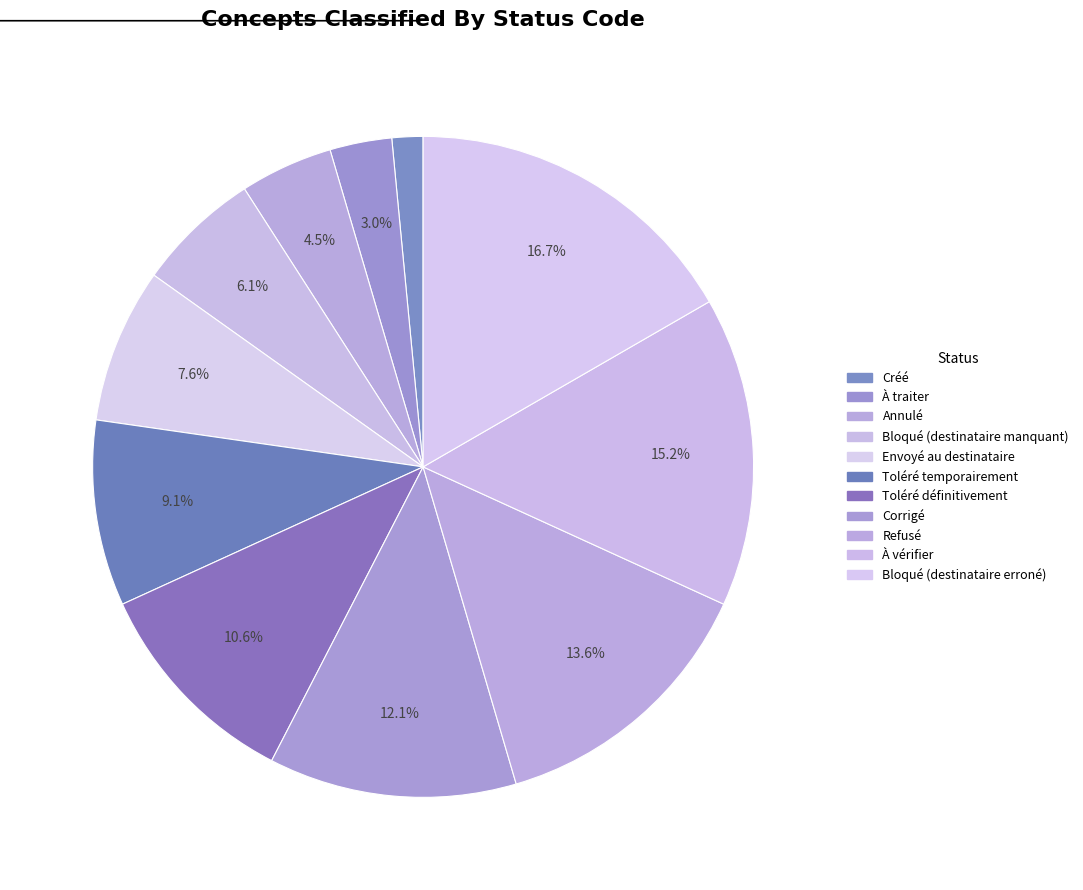

To the nearest percent, what is the difference between the largest and smallest slice percentages?

15%